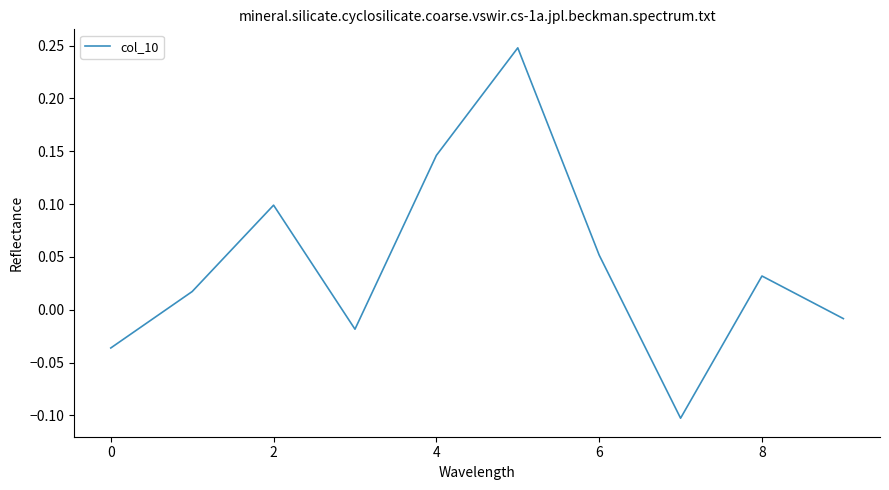

Where is the data nearest to the value 0?

9